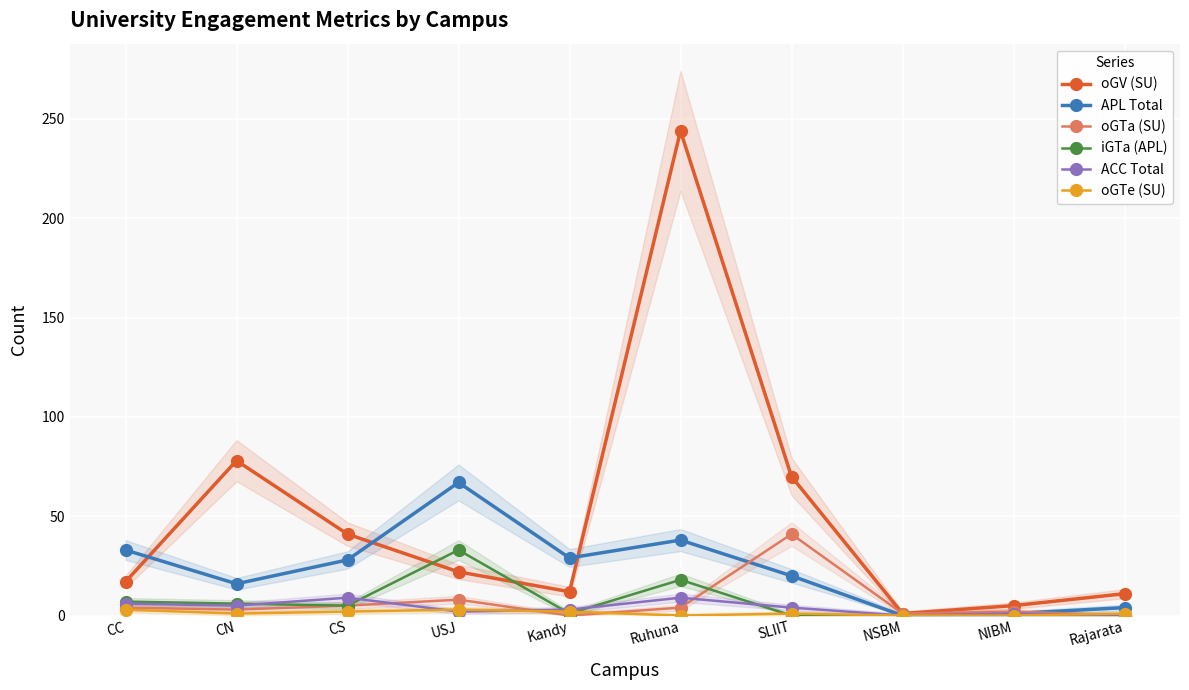

At Kandy, list the series in order from smallest to largest.

oGTa (SU), iGTa (APL), oGTe (SU), ACC Total, oGV (SU), APL Total